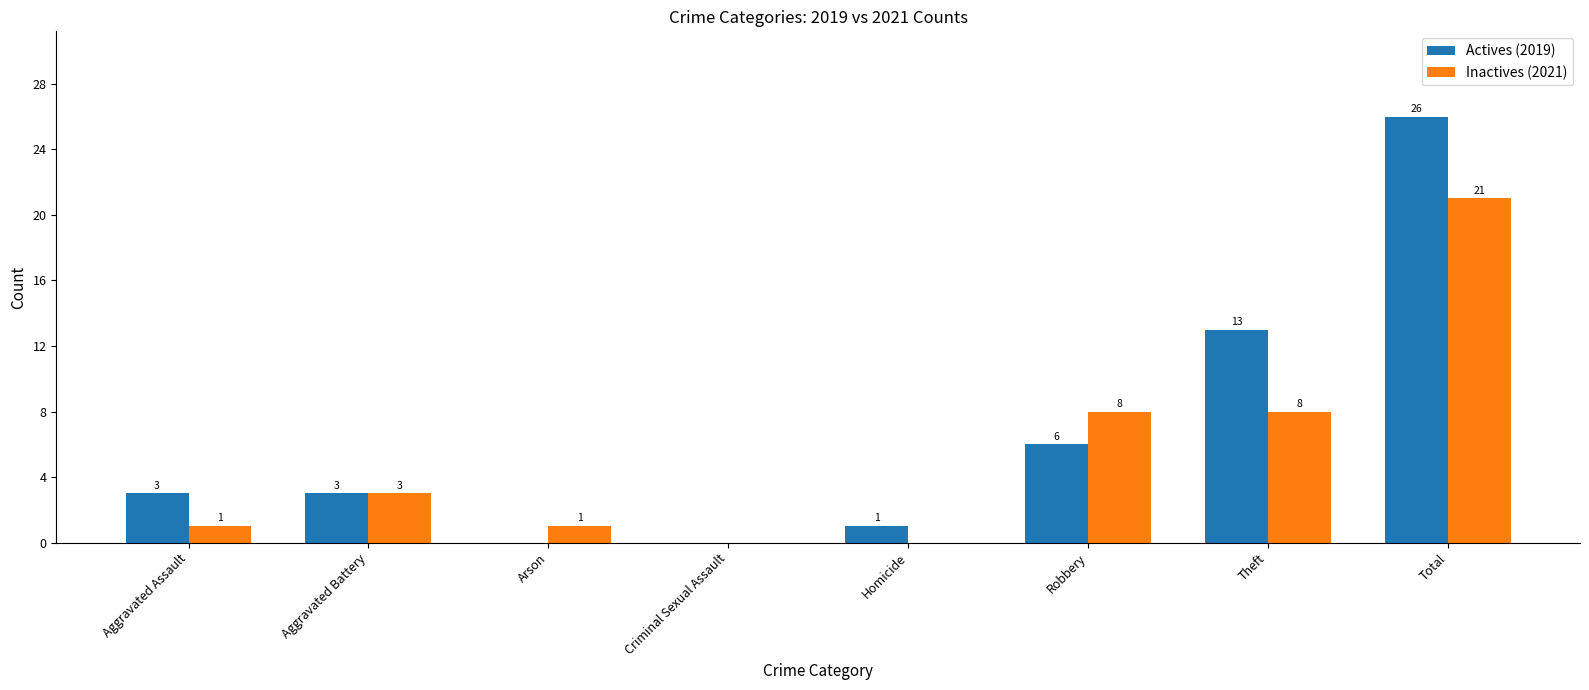

True or false: Actives (2019) has a value of 3 at Aggravated Battery.

True